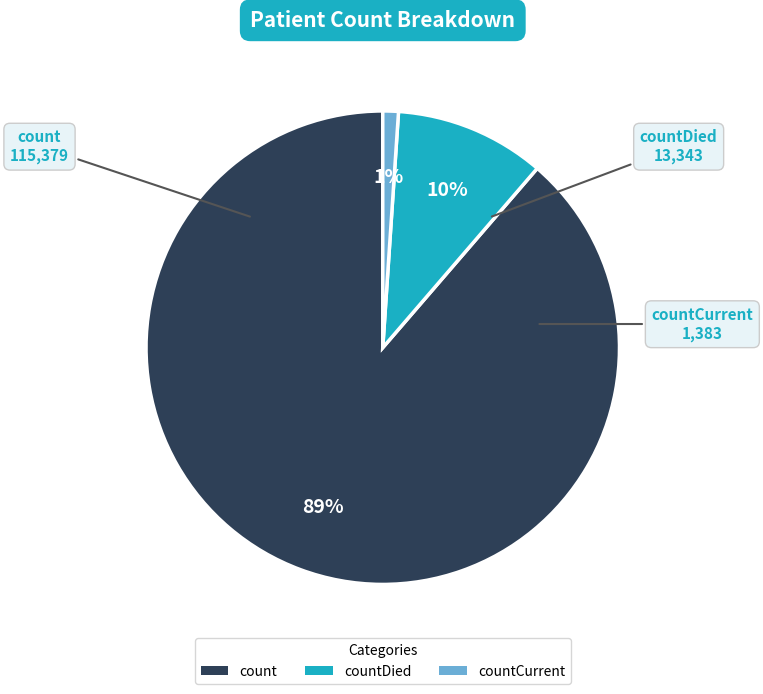

Is it true that countCurrent is 11% of the pie?

False